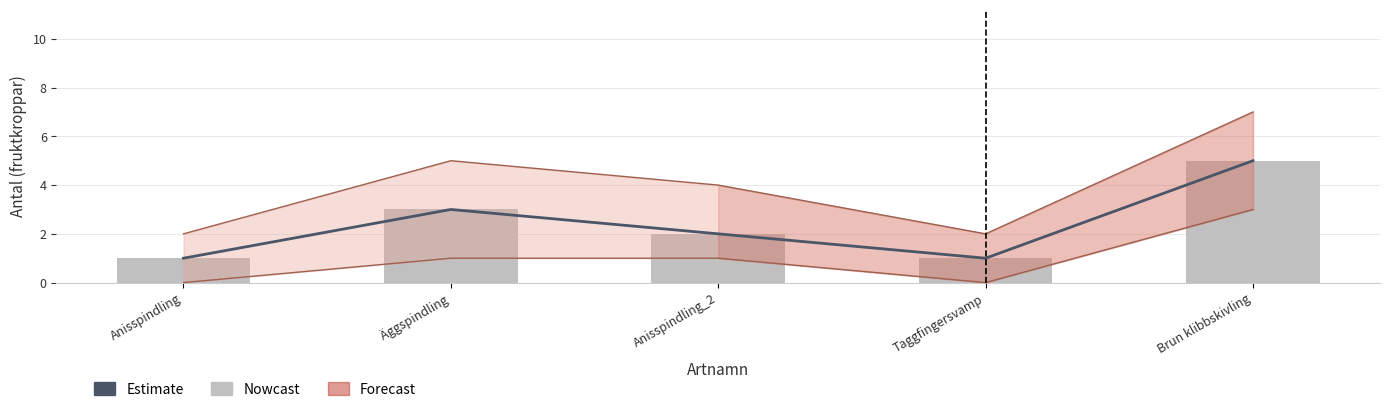

Is the value of Nowcast at Taggfingersvamp greater than the value of Estimate at Anisspindling_2?

No